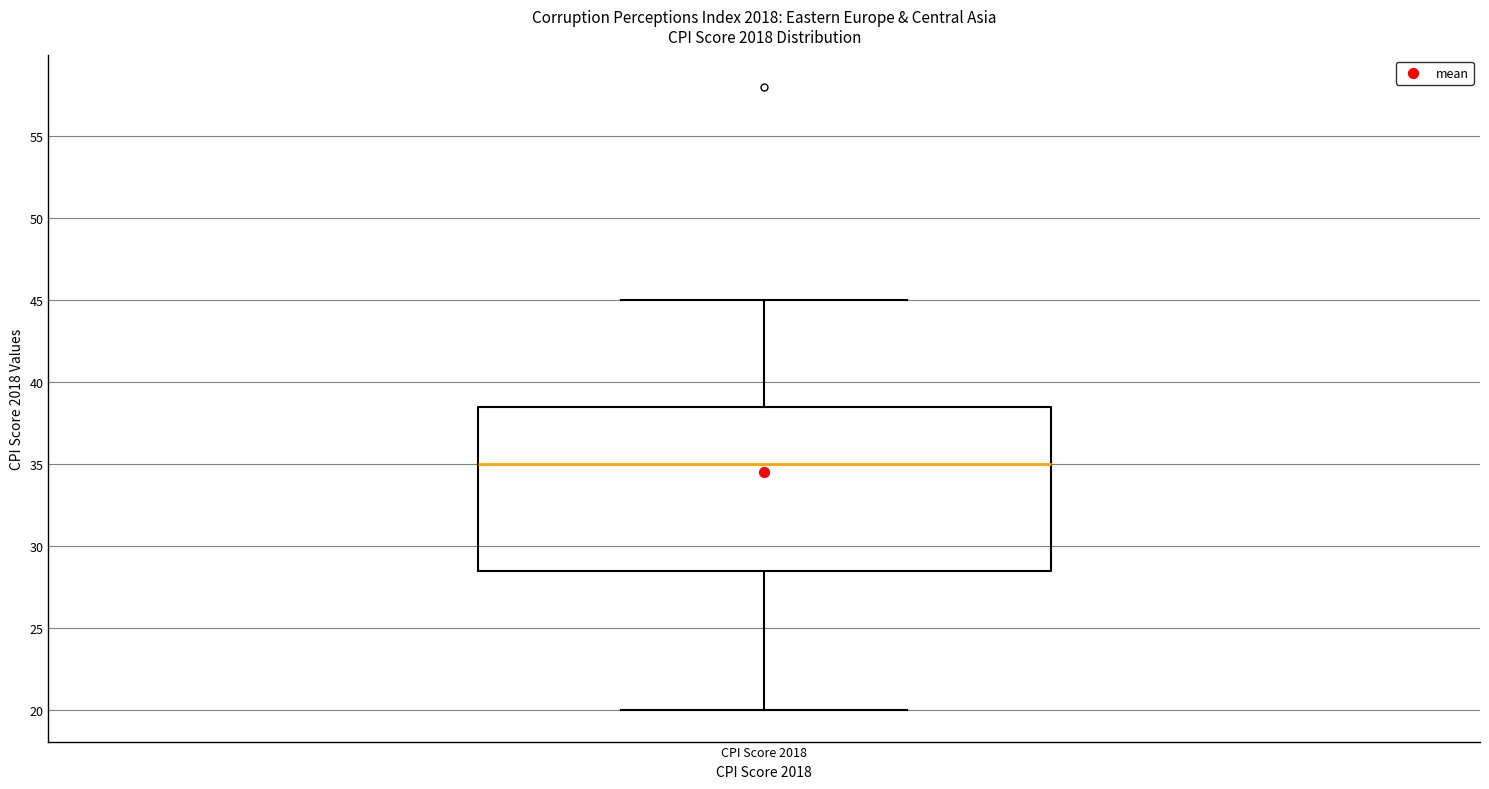

Transcribe this box plot: give where the median line is, the range the box spans, and where the two whiskers end, as read against the y-axis. The values are not printed on the chart, so give them approximately, as read against the axis.

median 35.0, box 28.5 to 38.5, whiskers 20.0 to 45.0